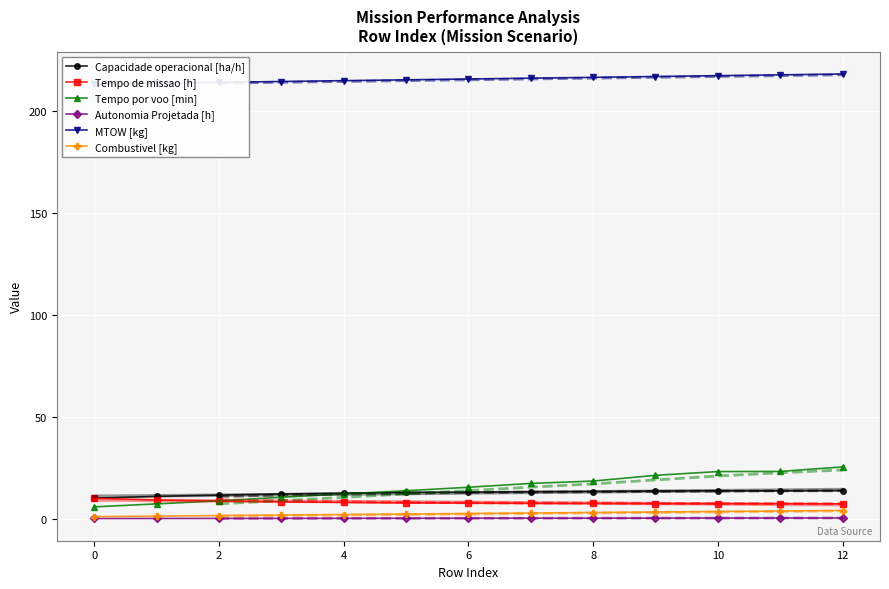

How many data points does each series have?

13